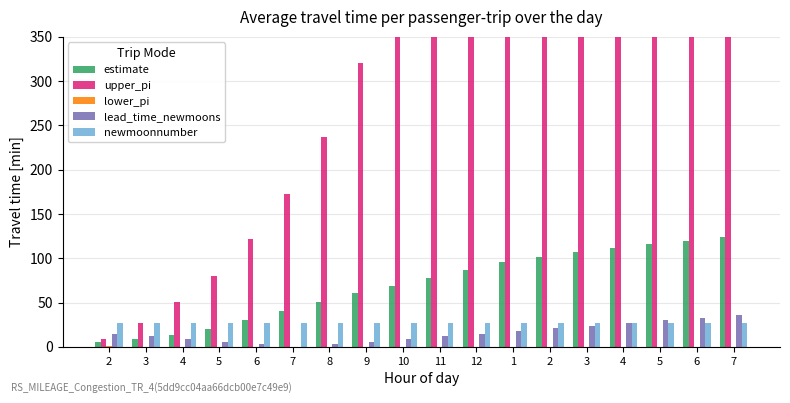

What is the difference between the second highest and second lowest values in the lead_time_newmoons series?

30.0